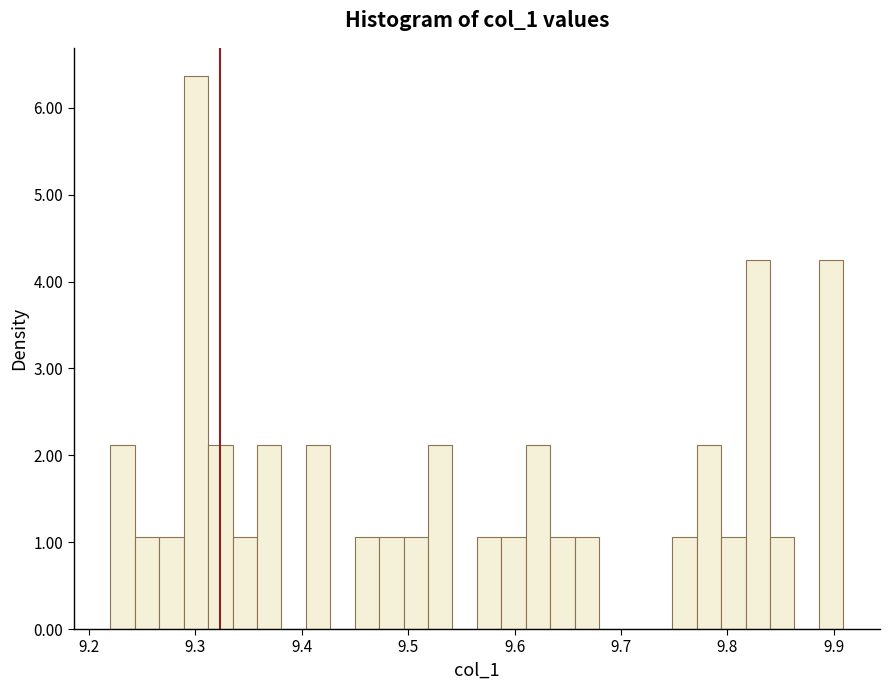

Around what value on the x-axis is the tallest bar? Give the approximate position of its centre, as read against the axis.

9.30